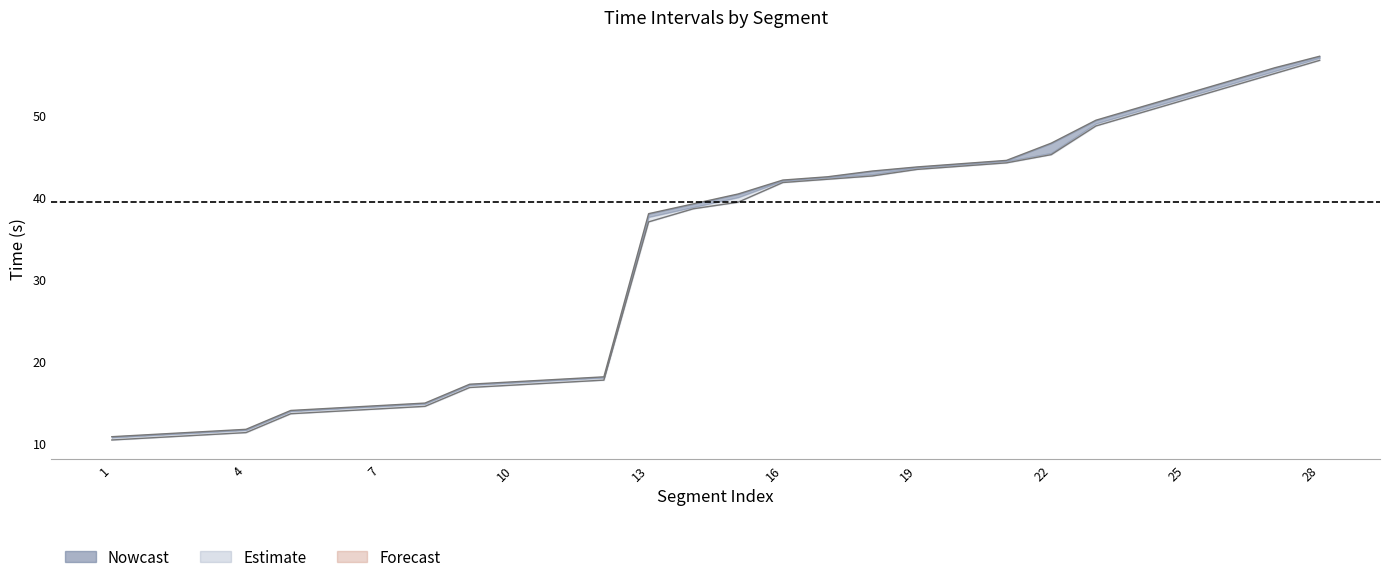

True or false: headT has a value of 4.7 at 3.

False